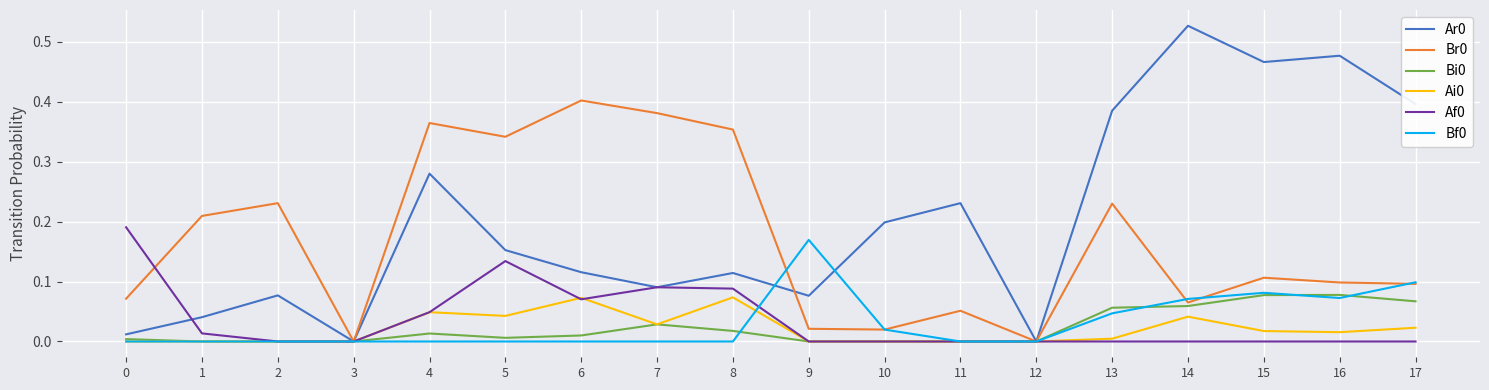

The value of Ai0 at 17 is 0.0. True or false?

True